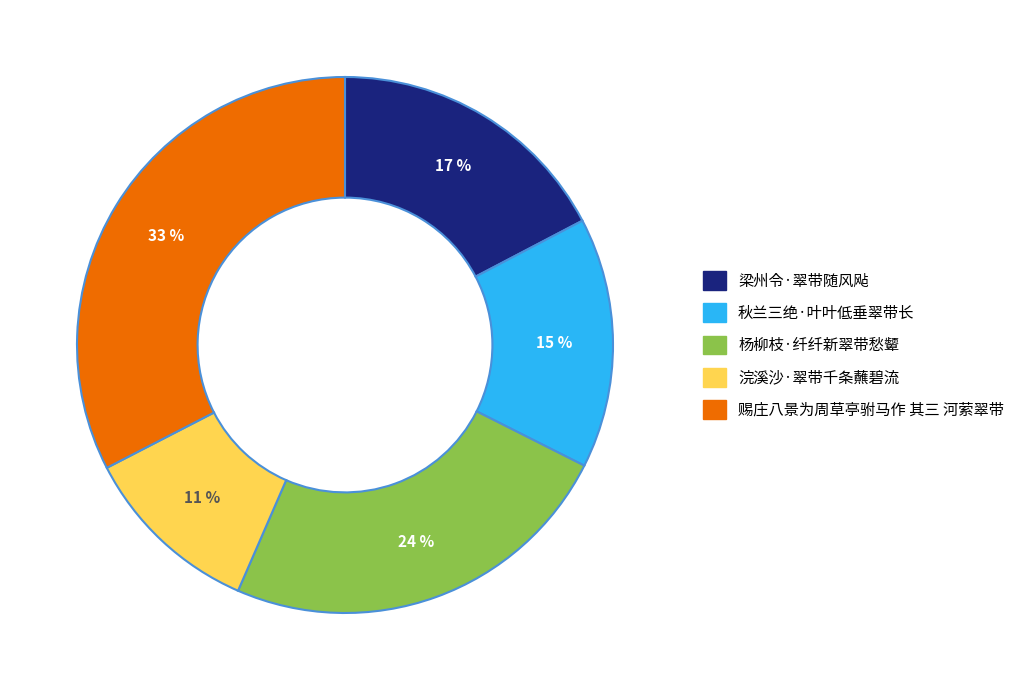

Is the sum of 秋兰三绝·叶叶低垂翠带长 and 浣溪沙·翠带千条蘸碧流 greater than half?

No